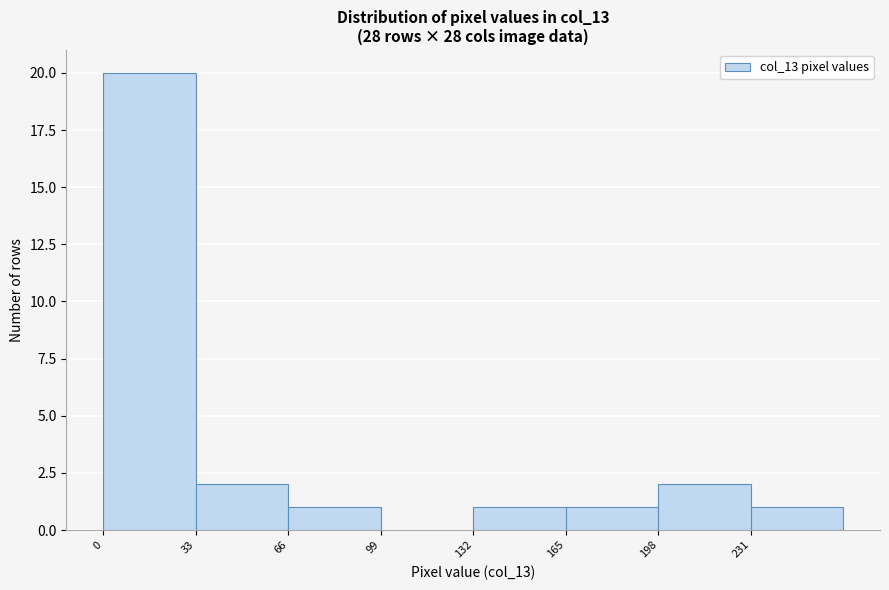

Over which range of the x-axis is the bar tallest?

0 to 33